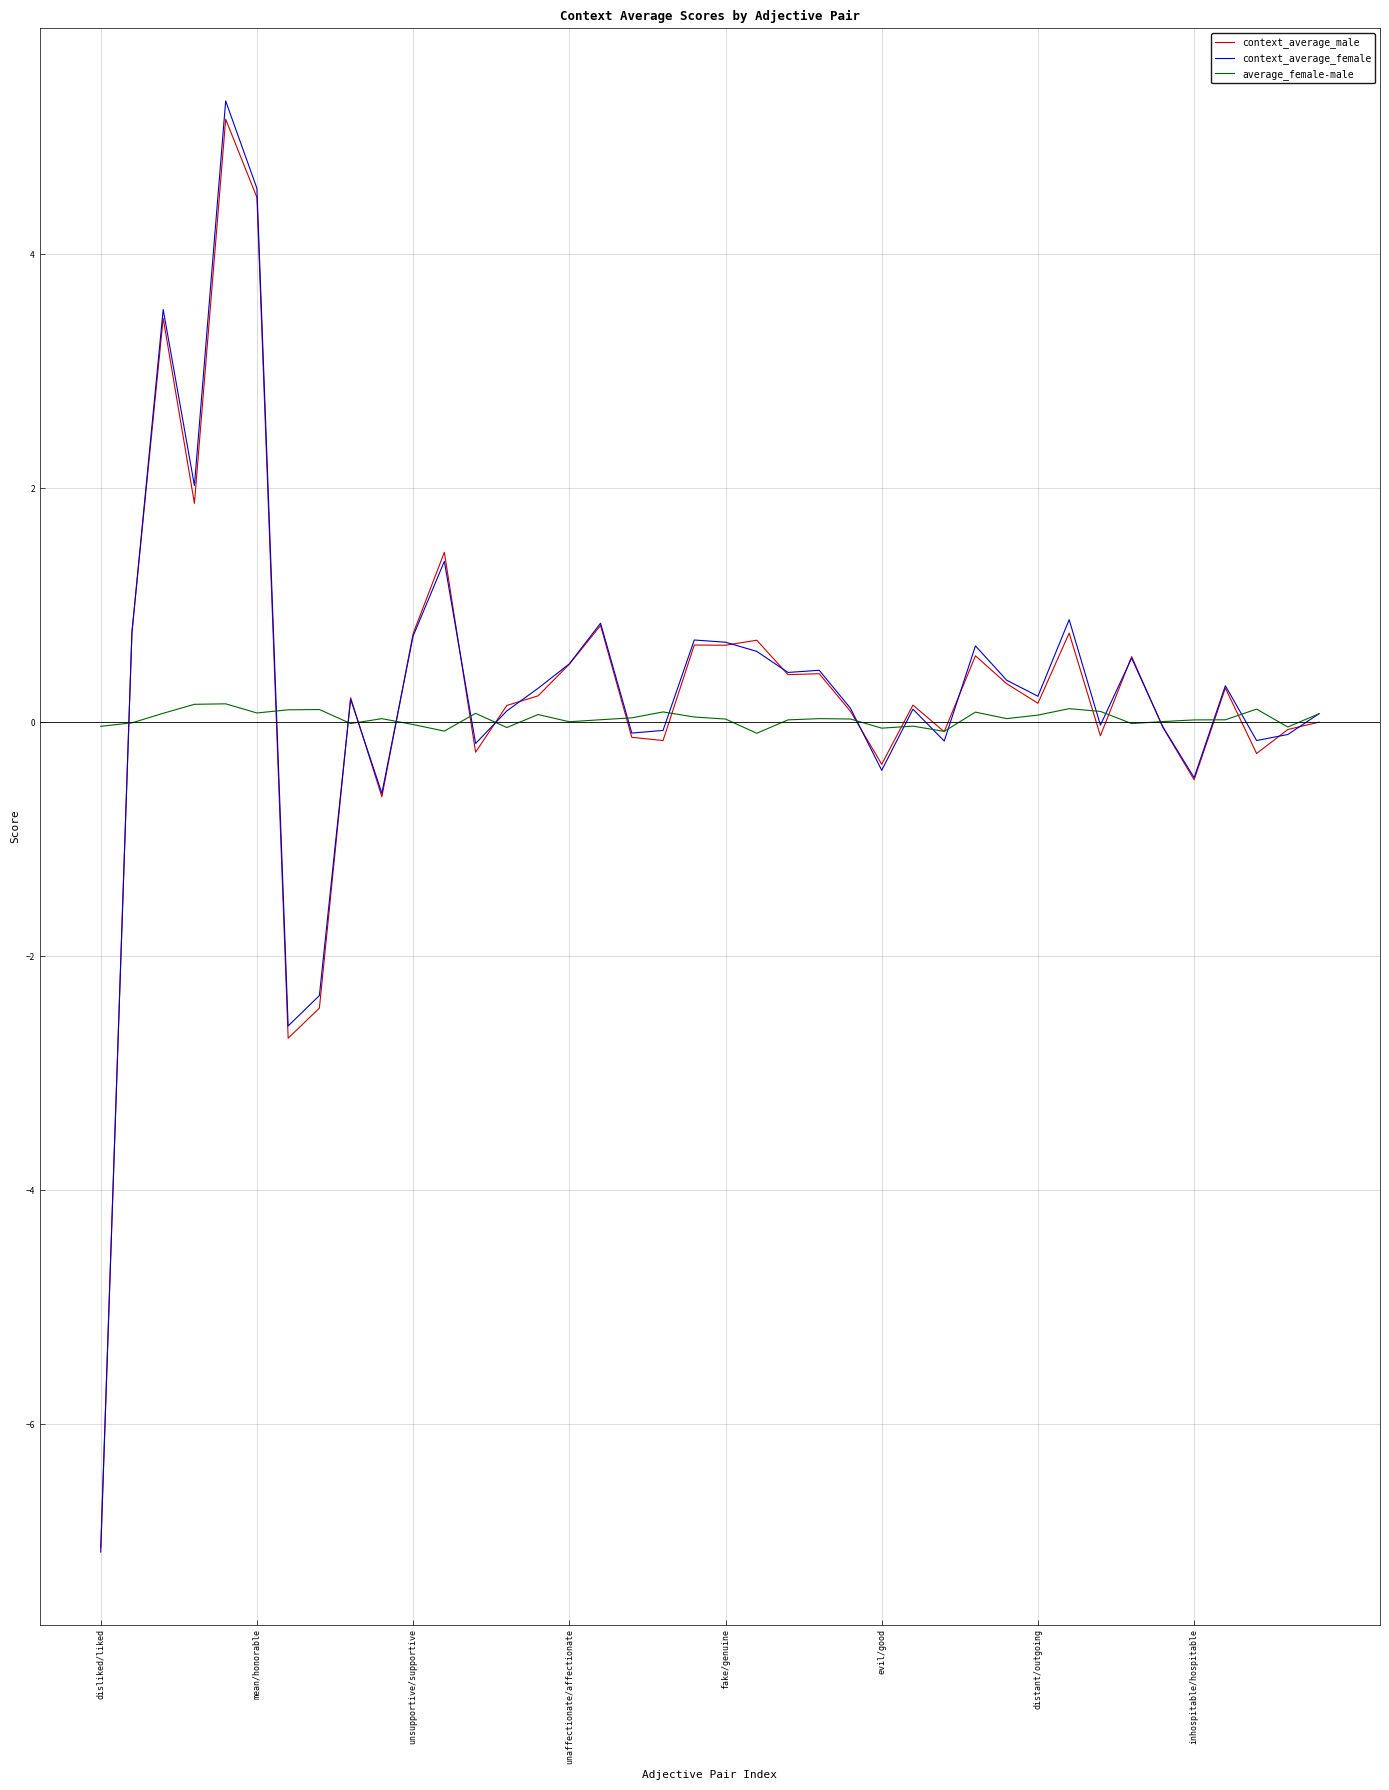

What is the greatest value displayed?

5.3